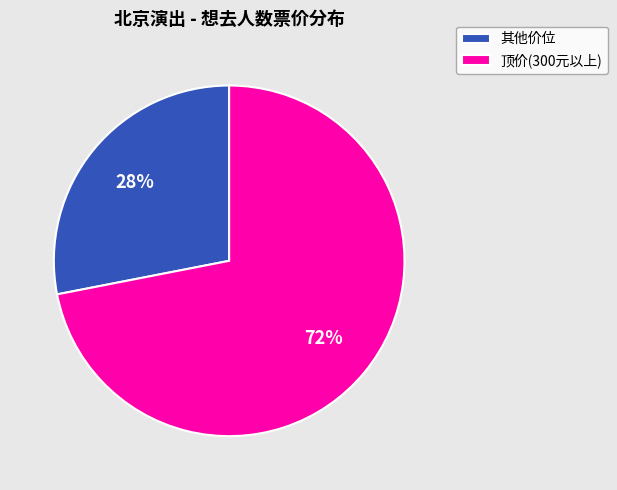

What percentage is the 顶价(300元以上) slice, to the nearest percent?

72%